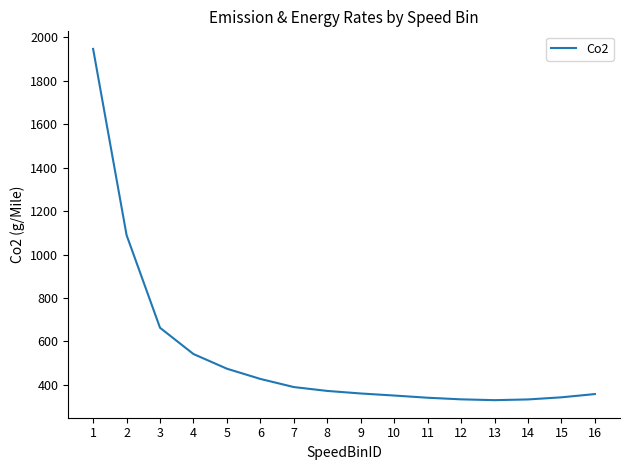

How many distinct data groups are displayed?

1